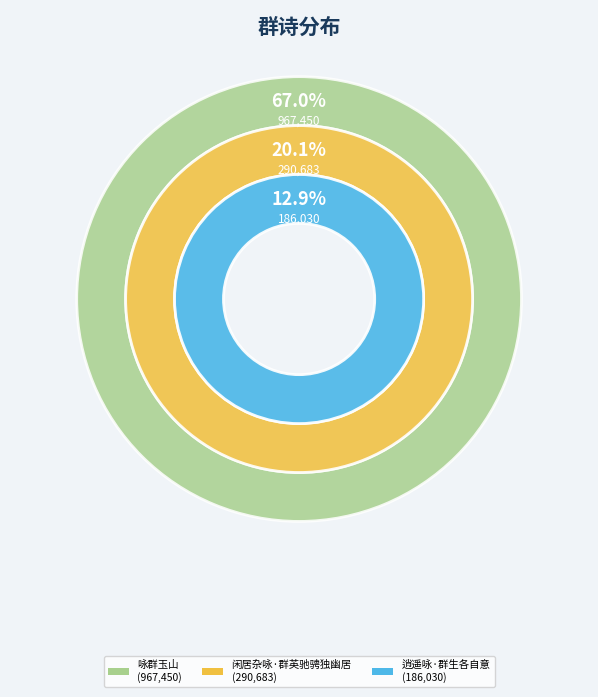

What is the change in value from 逍遥咏·群生各自意 to 咏群玉山?

+781420